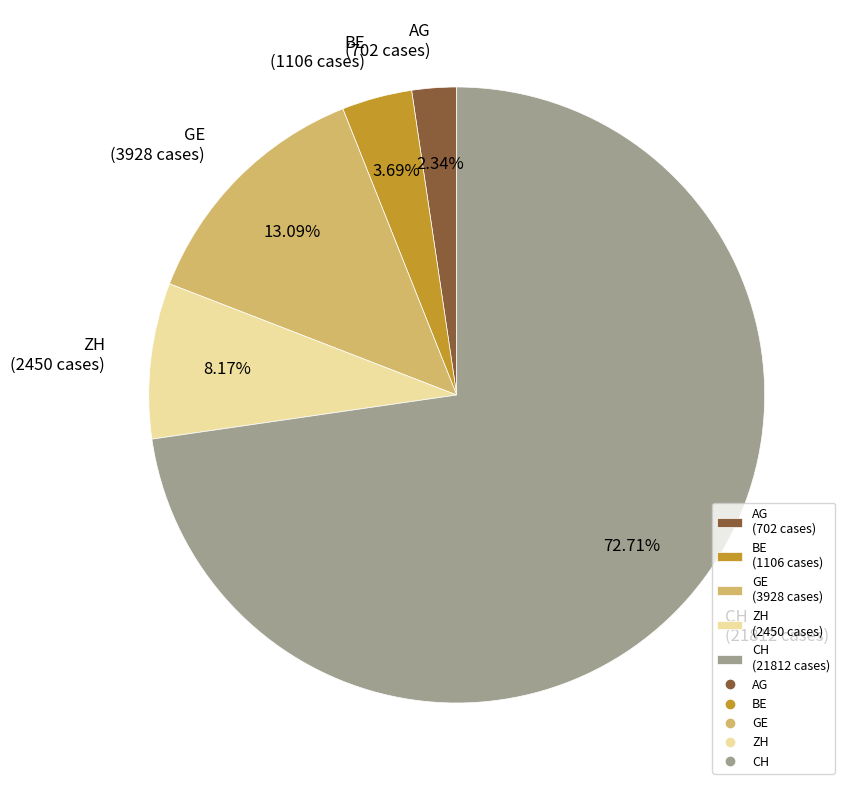

To the nearest percent, what portion does BE represent?

4%